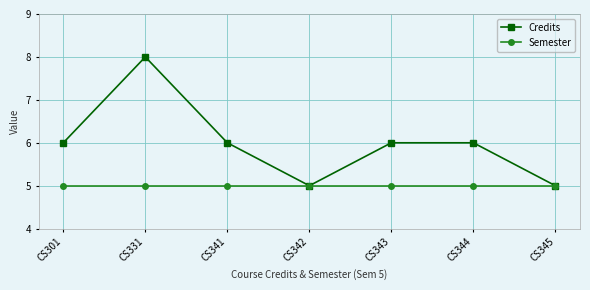

The Credits series shows 8 at CS345. True or false?

False